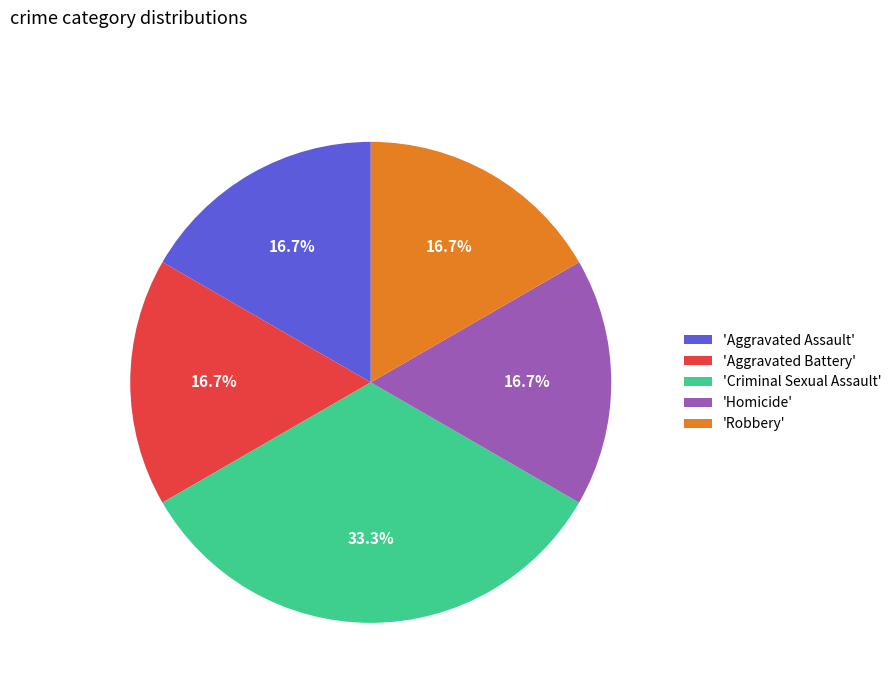

Does any single category account for the majority?

No